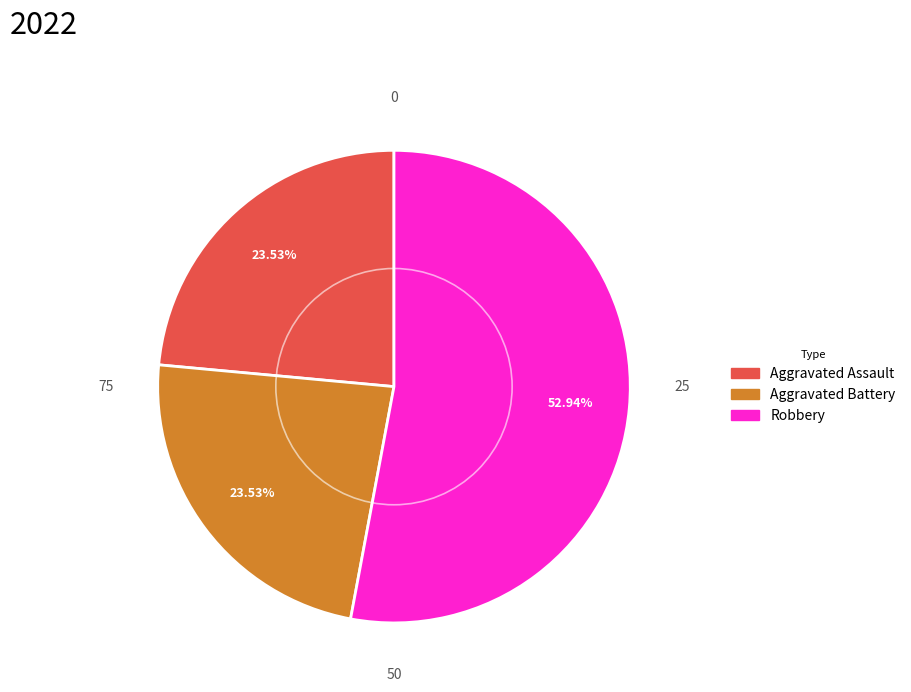

Is there any slice that represents more than half of the pie?

Yes